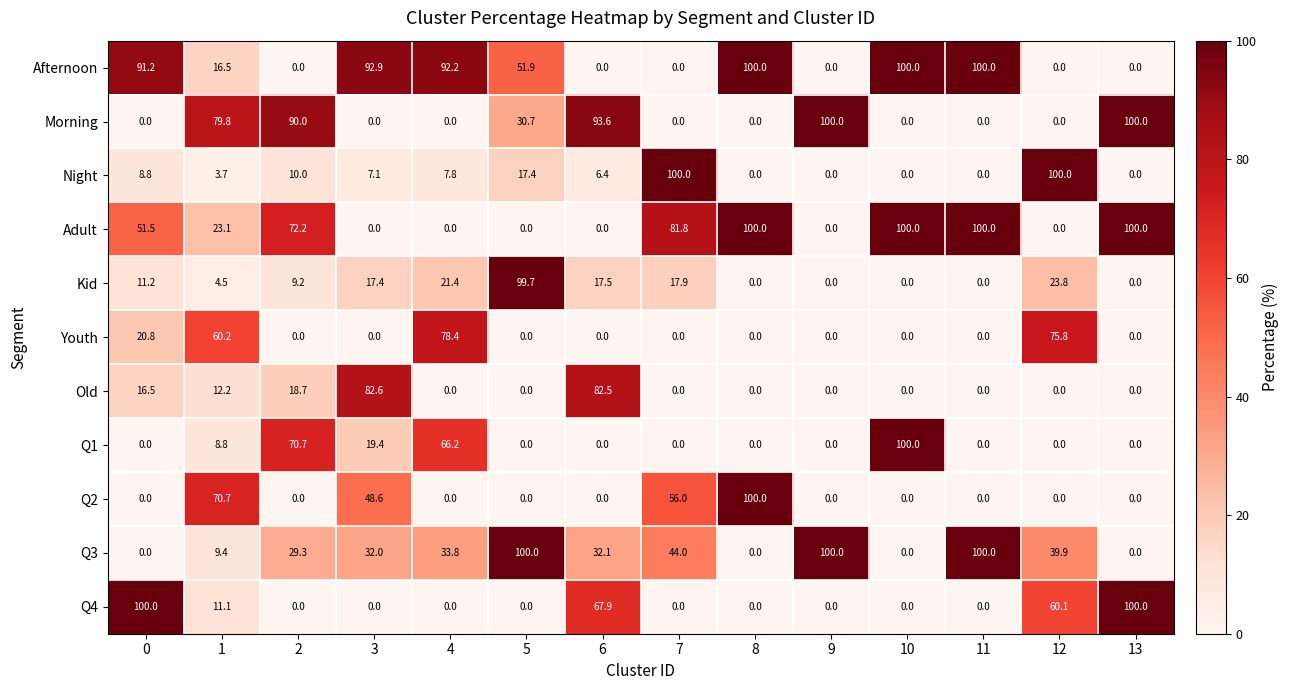

Between 2 and 9, which series saw the biggest shift?

Adult